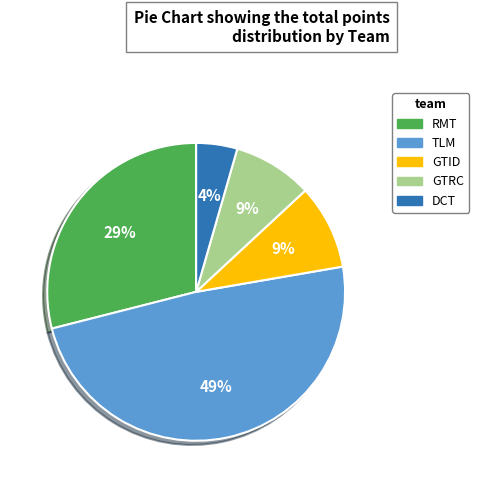

True or false: TLM accounts for 49% of the total.

True